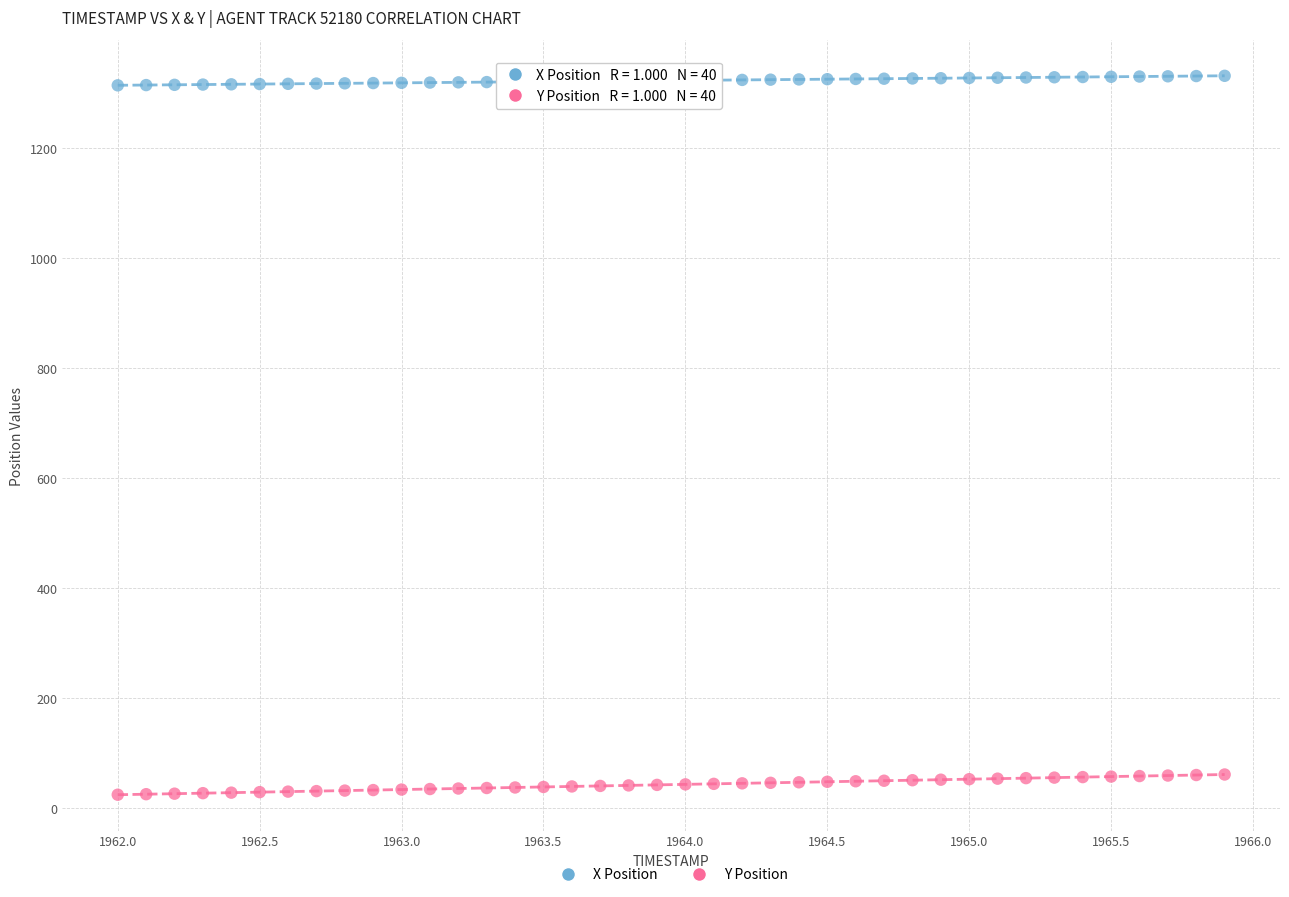

Which series contains the highest Y value?

X Position